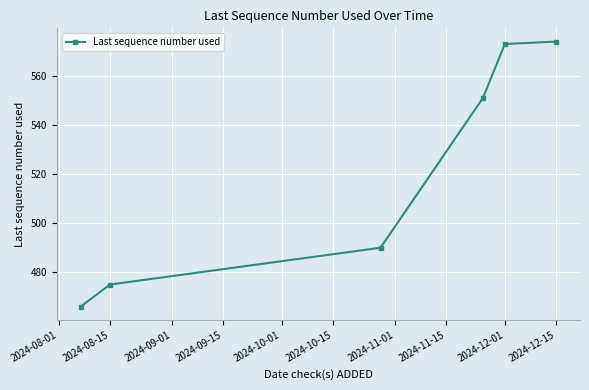

What is the maximum value shown in the chart?

574